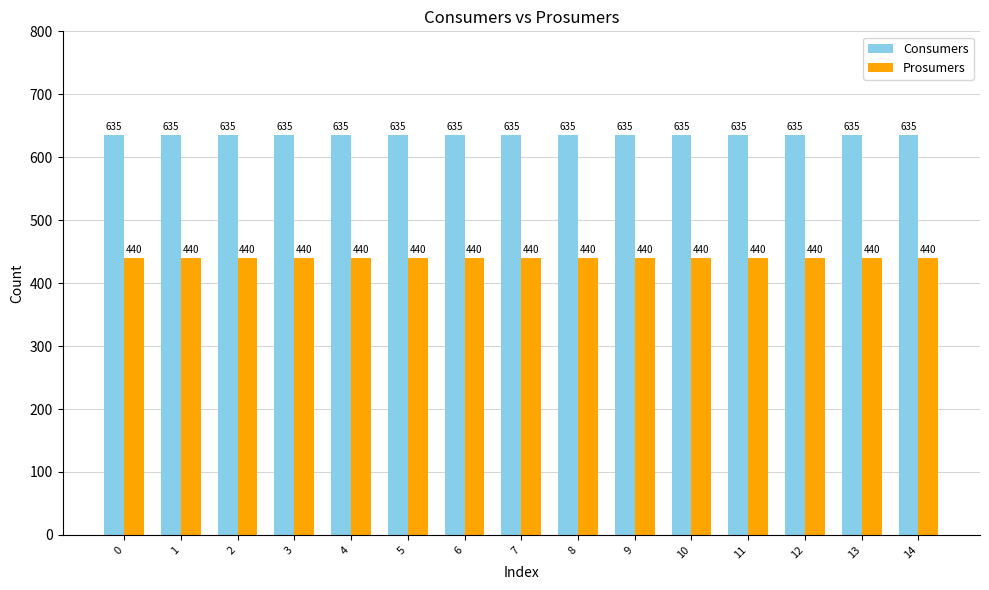

The Prosumers series shows 440 at 12. True or false?

True